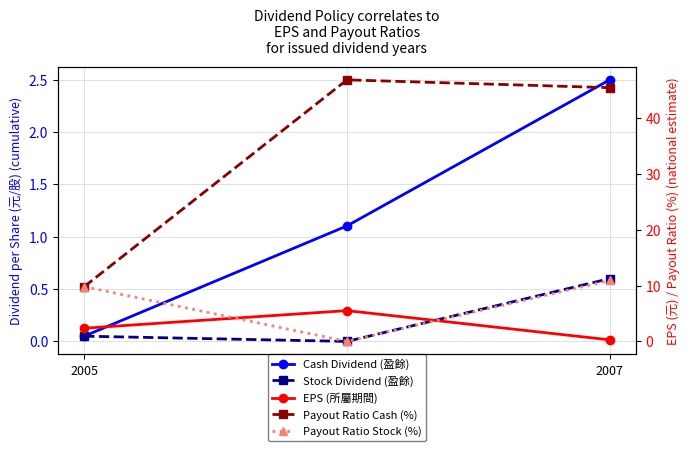

At how many categories does at least one series exceed 7?

3